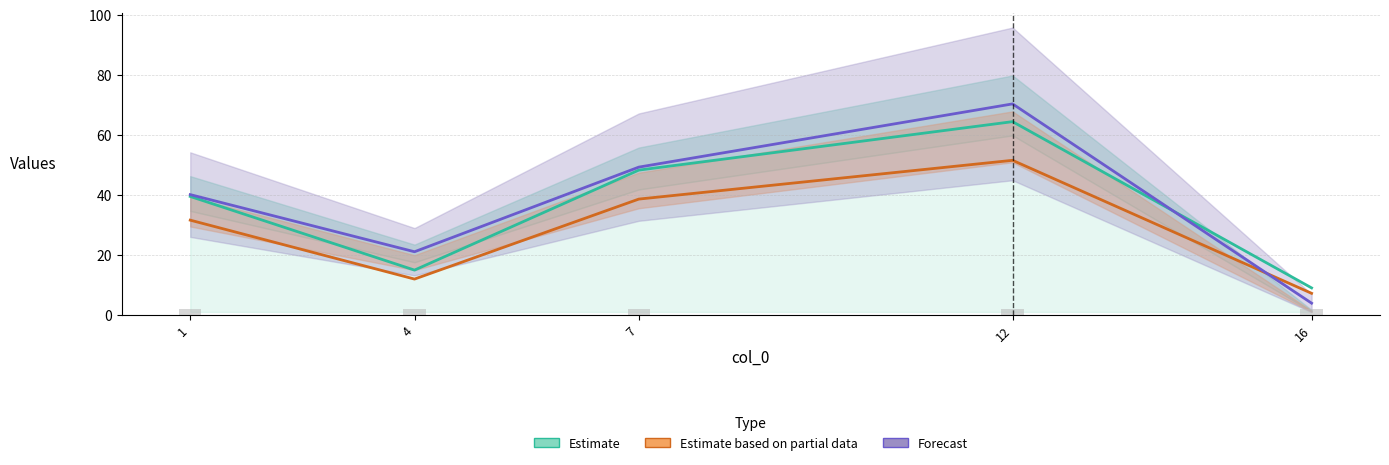

Is it true that Reported (bar) equals 0.9 at 7?

False